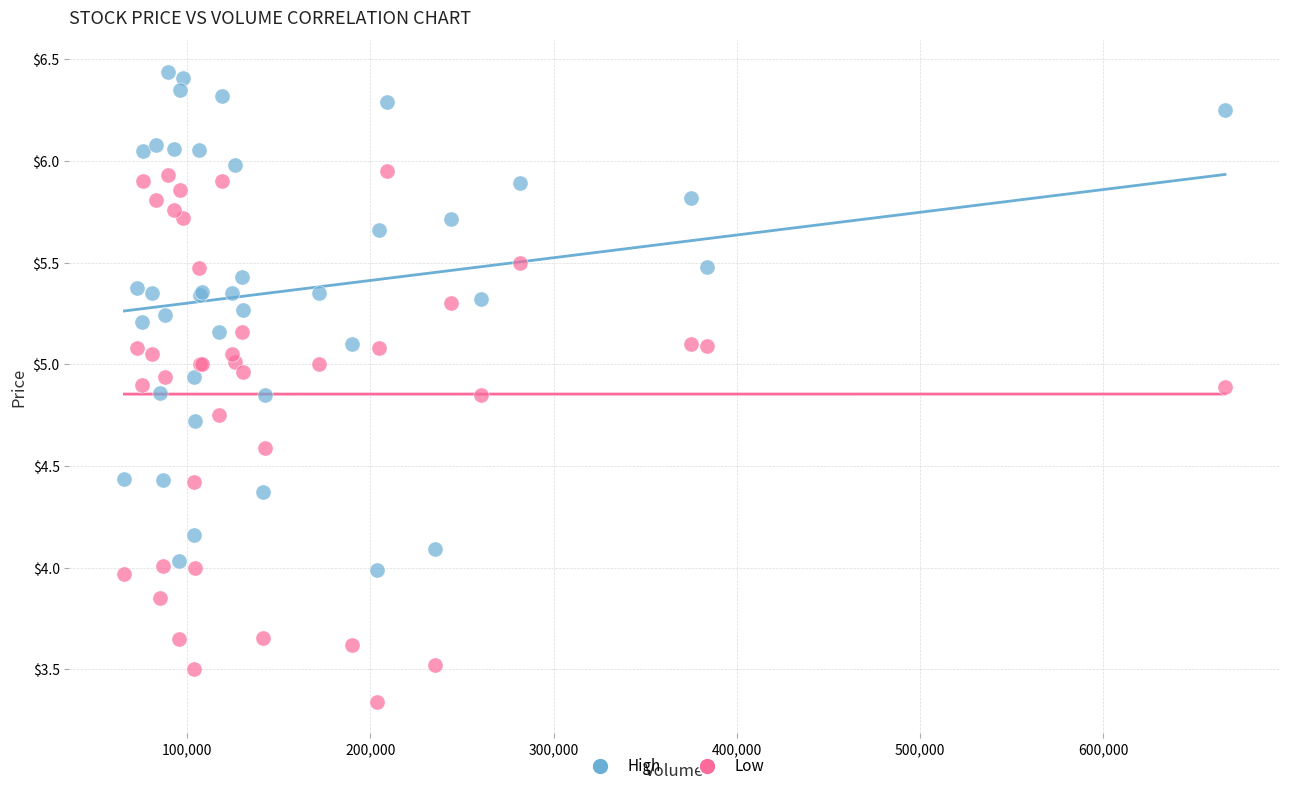

What are all the series names shown in the legend?

High, Low